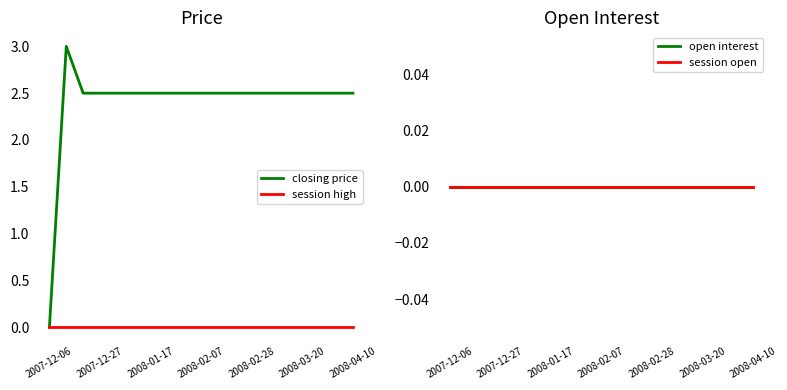

What is the sum of the closing price values at 13 and 11?

5.0